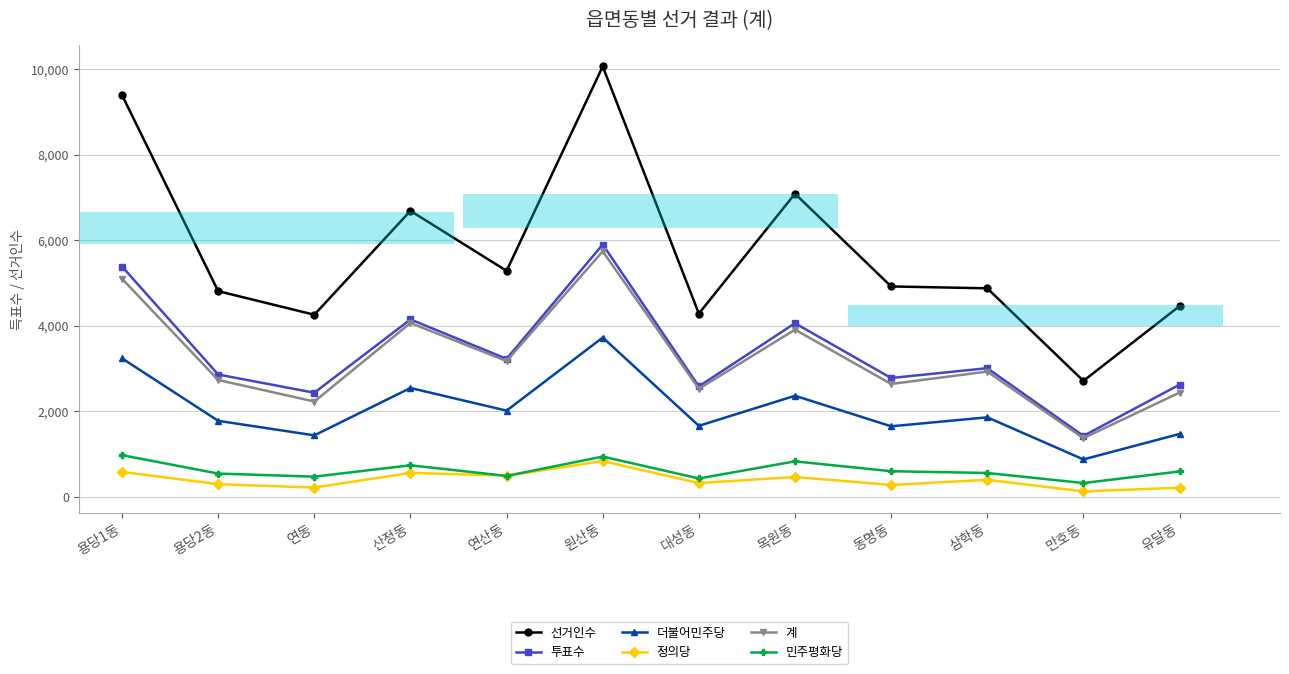

How many data points in 투표수 are above 3004?

5